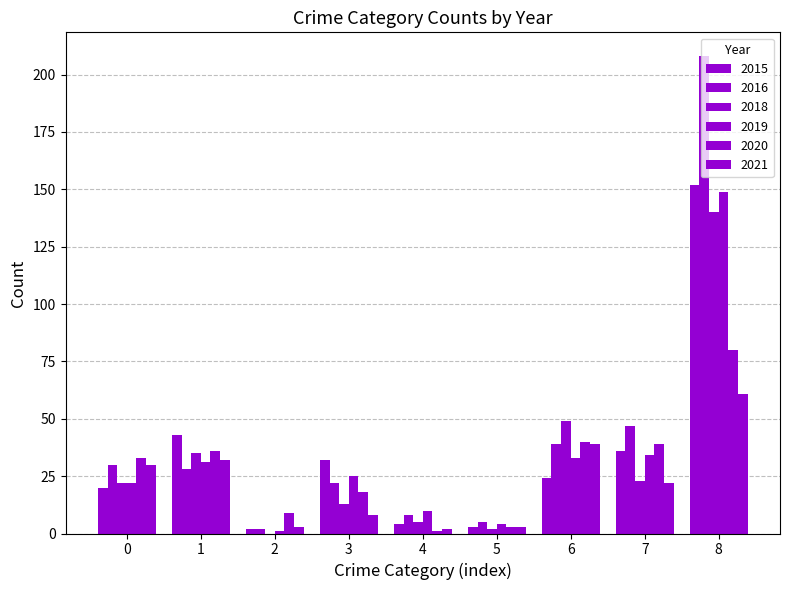

How many groups of bars are there?

9